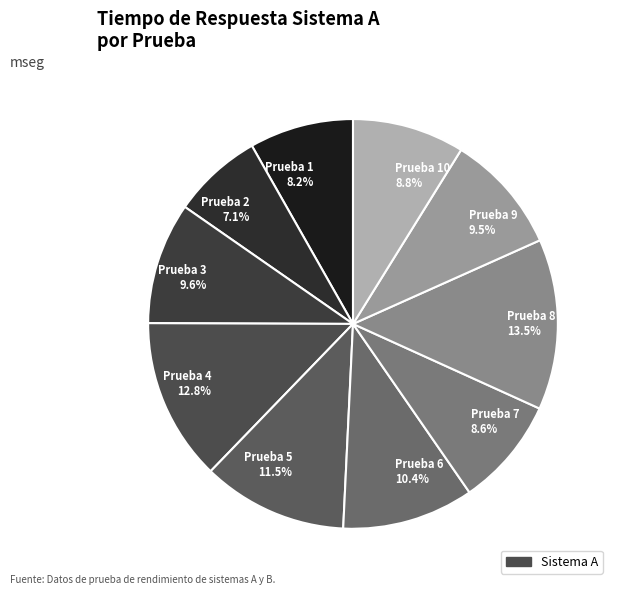

What is the smallest slice in the pie chart?

Prueba 2 7.1%